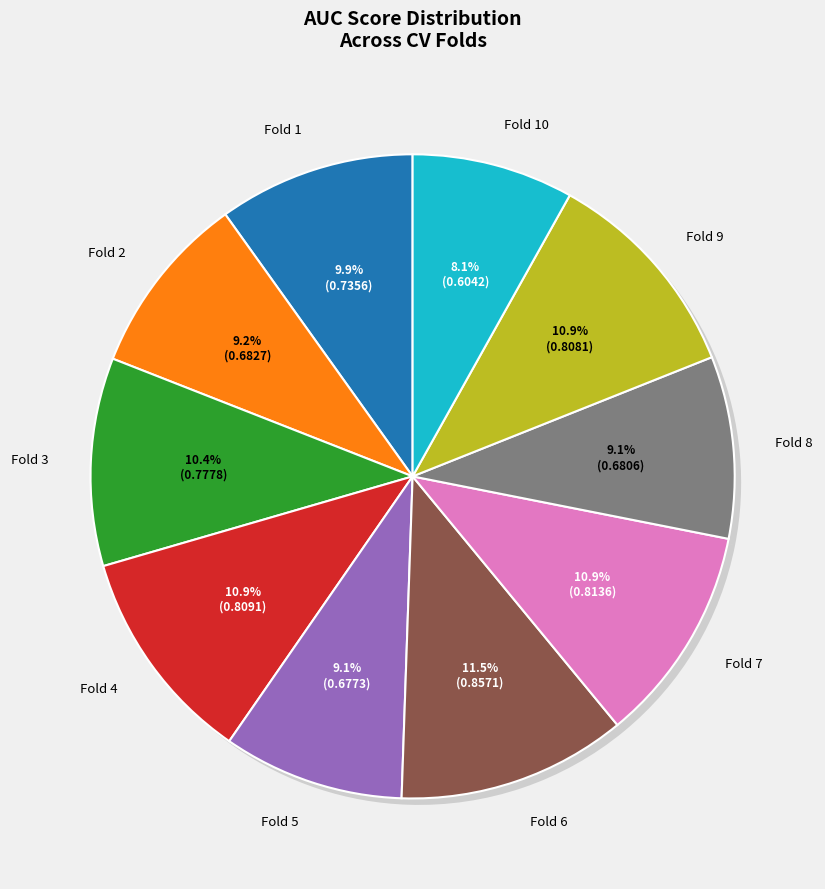

To the nearest percent, what is the difference between the Fold 5 and Fold 7 slice percentages?

2%